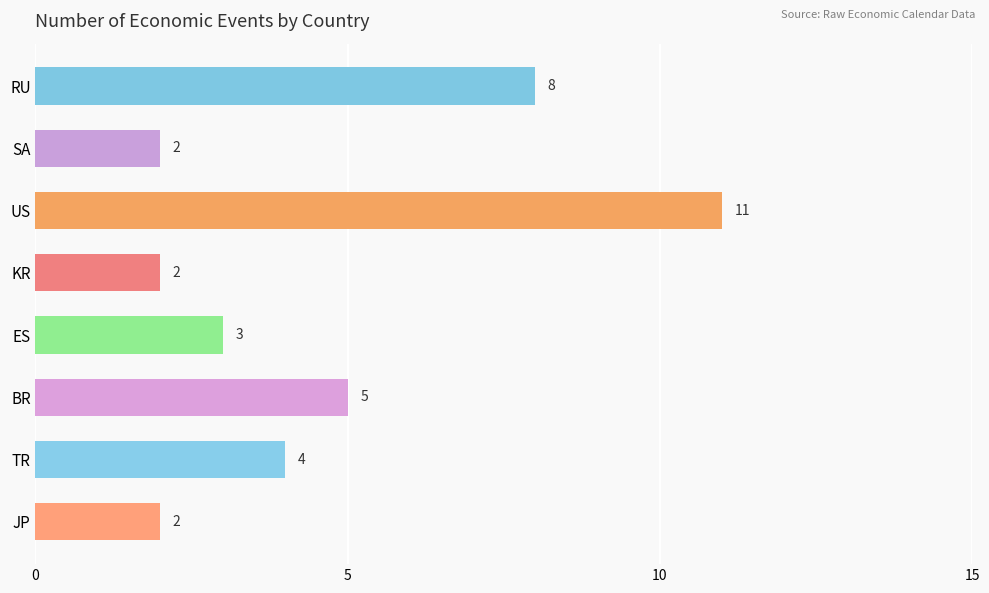

What is the value of the 3rd bar from the top?

11